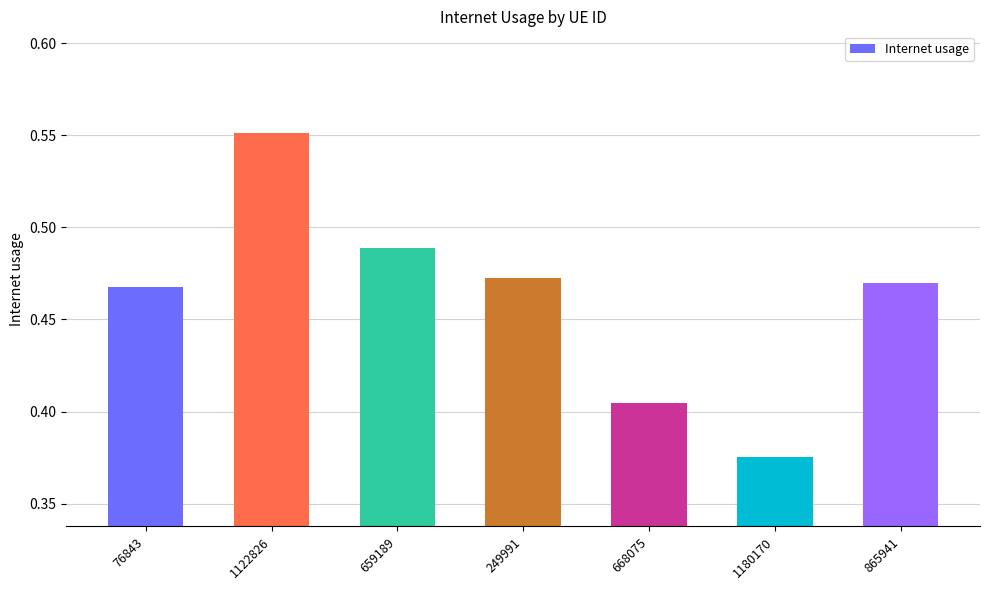

Is it true that the value at 668075 is 0.6?

False